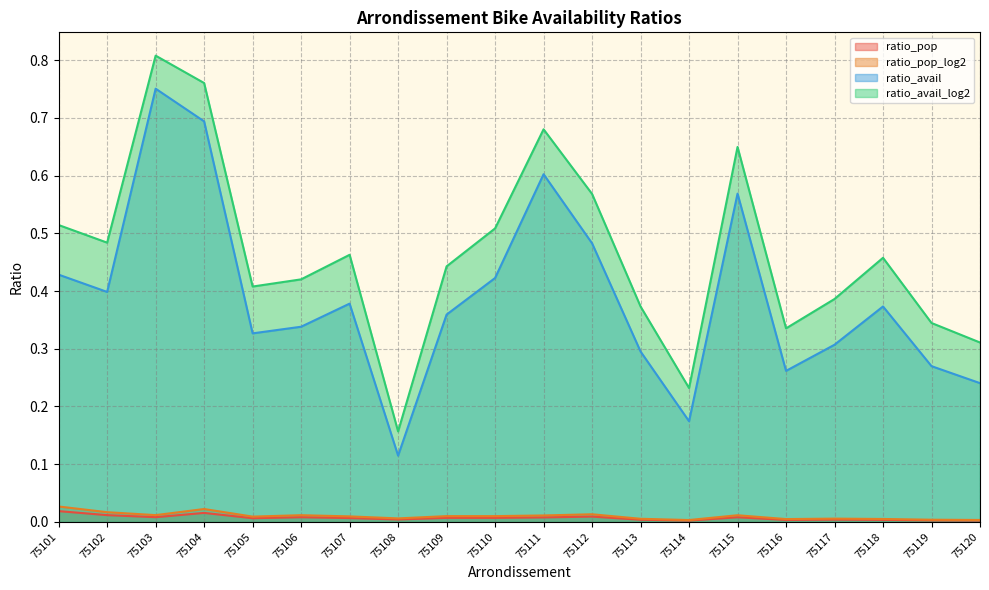

Which category has the highest value in the ratio_avail_log2 series?

75103